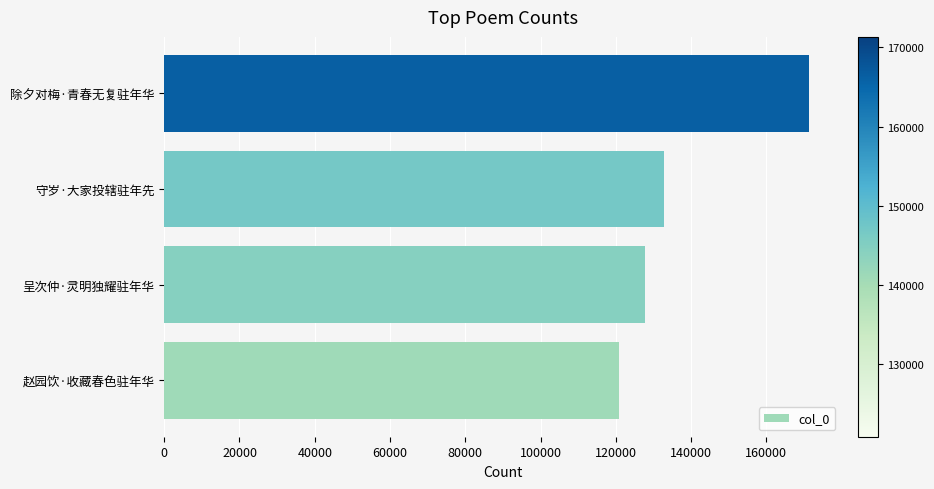

Approximately how many times larger is the value at 赵园饮·收藏春色驻年华 compared to 呈次仲·灵明独耀驻年华?

0.9